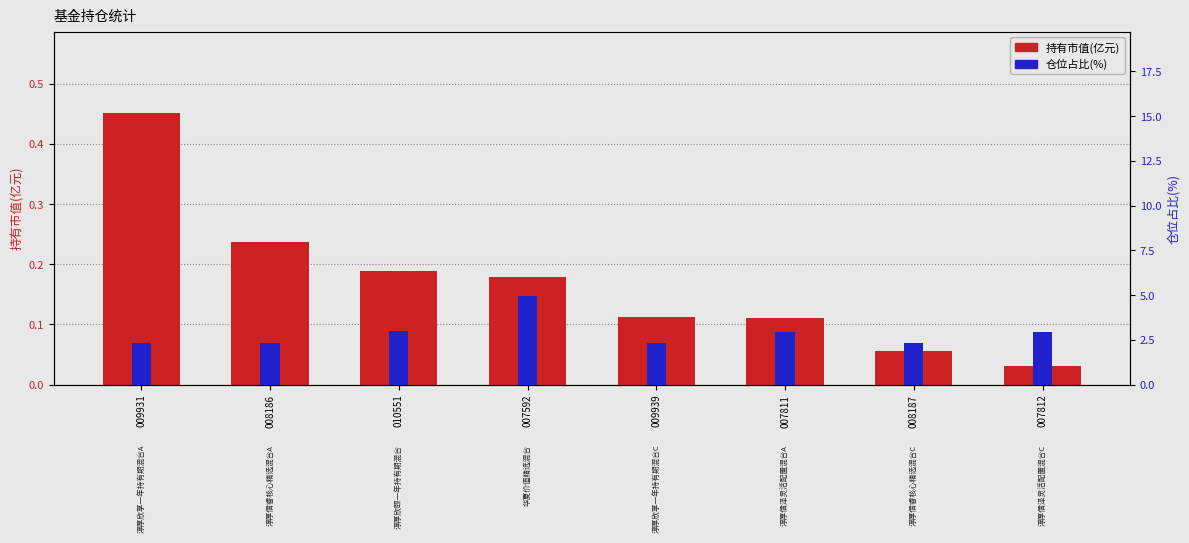

Which series changed the most between 007592 and 009939?

仓位占比(%)